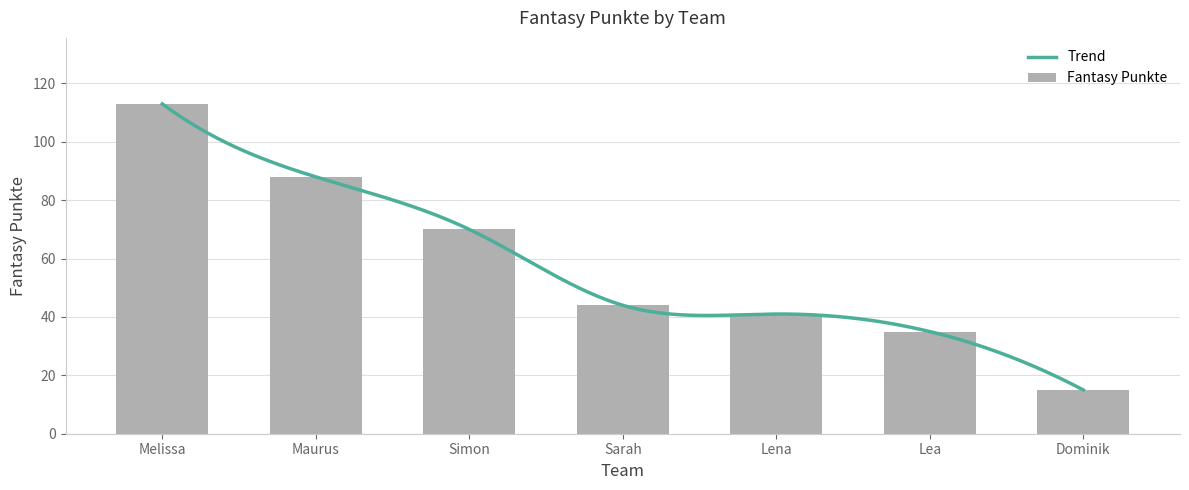

Between Lena and Lea, which is larger?

Lena